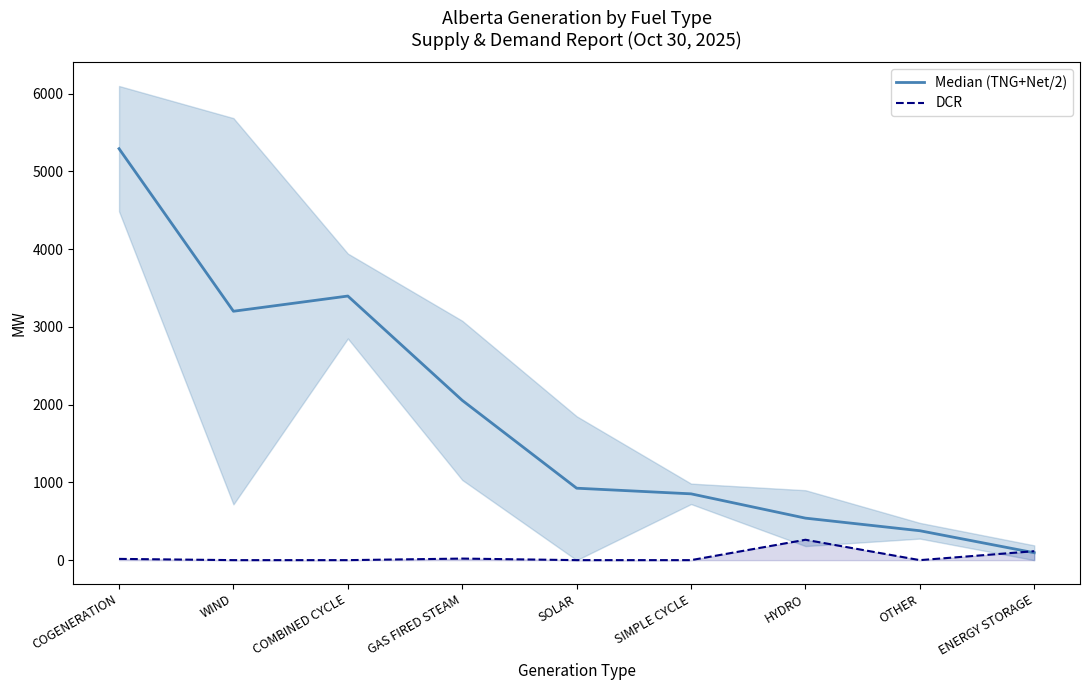

What is the difference between the maximum and second lowest values in the DCR series?

262.0